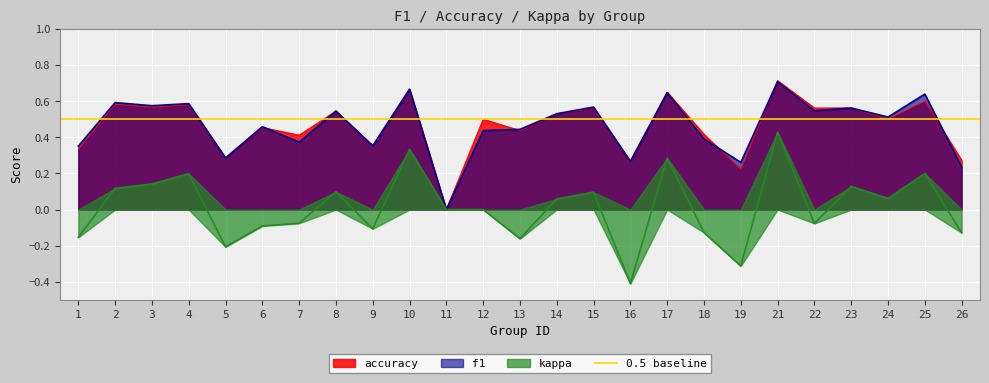

Where is f1 nearest to the value 0?

11